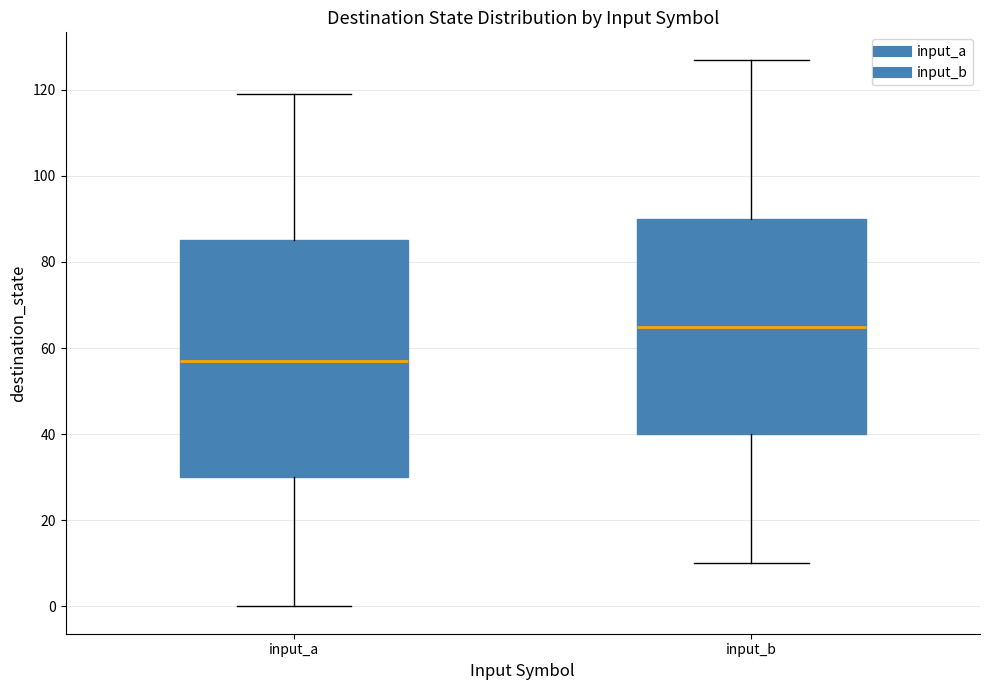

Reading left to right, read every box against the y-axis: the position of its median line, the range the box covers, and the ends of its whiskers. The values are not printed on the chart, so give them approximately, as read against the axis.

input_a: median 58, box 30 to 86, whiskers 0 to 120
input_b: median 66, box 40 to 90, whiskers 10 to 128